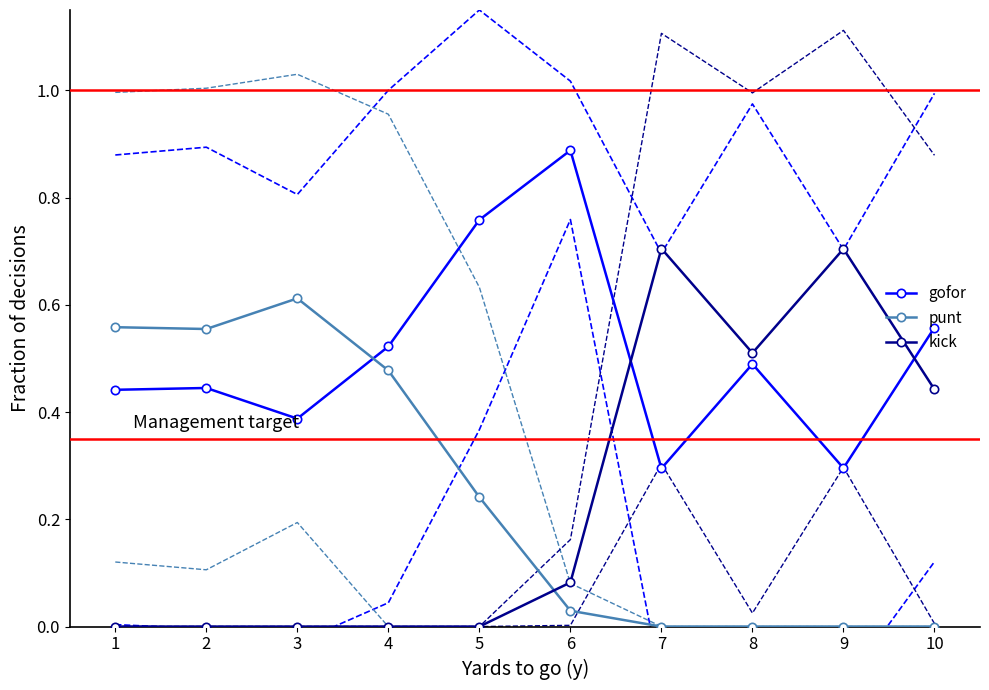

Which series has the largest total across all categories?

gofor